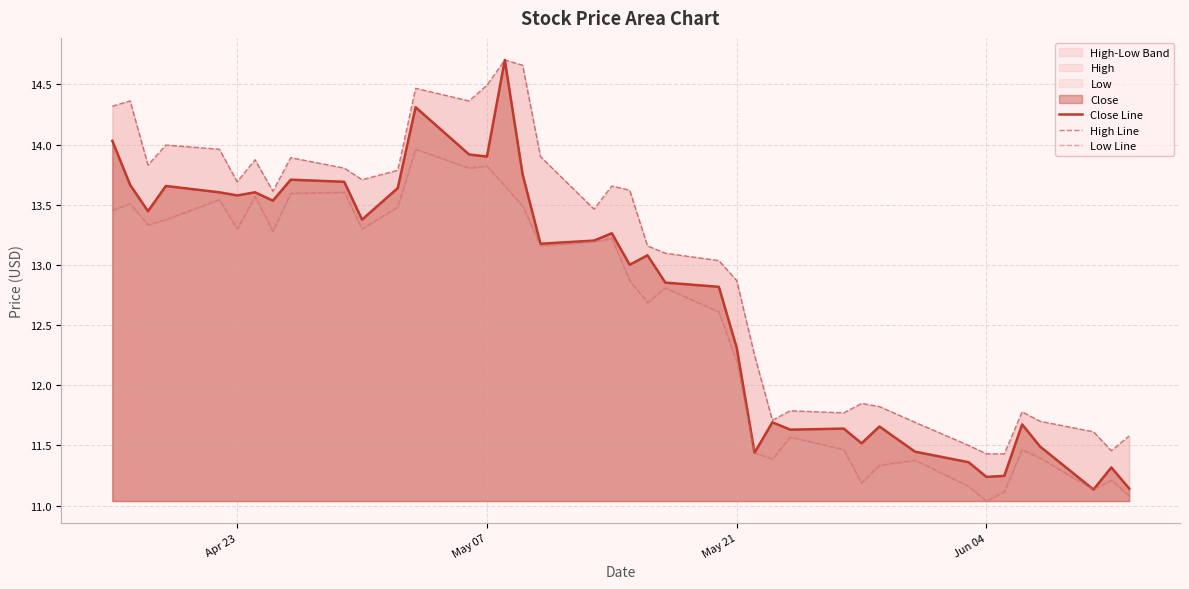

Does the chart display data point markers on the line(s)?

No